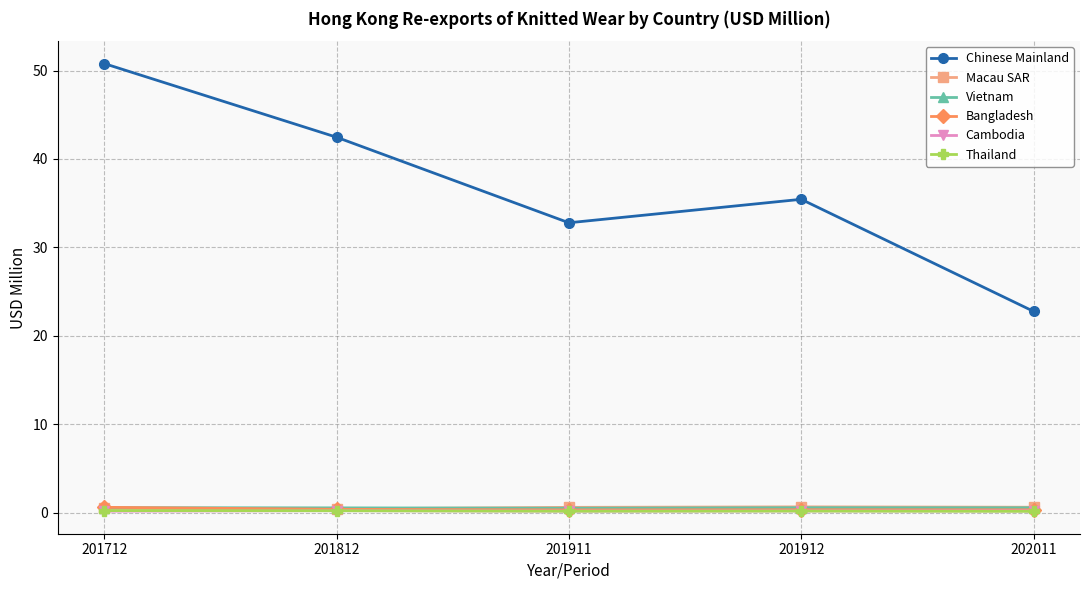

Which series has the largest range (max minus min)?

Chinese Mainland